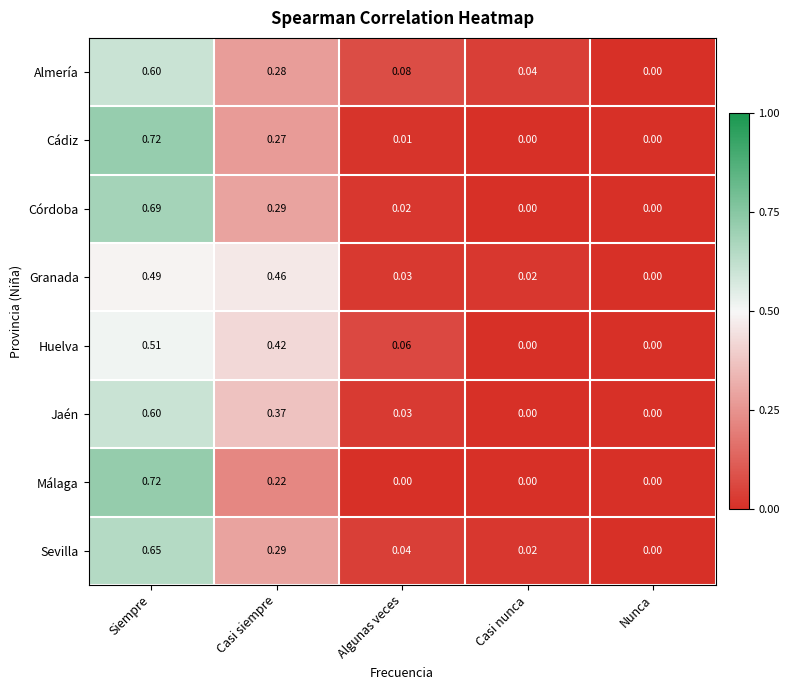

At which category is the sum across all series the highest?

Siempre